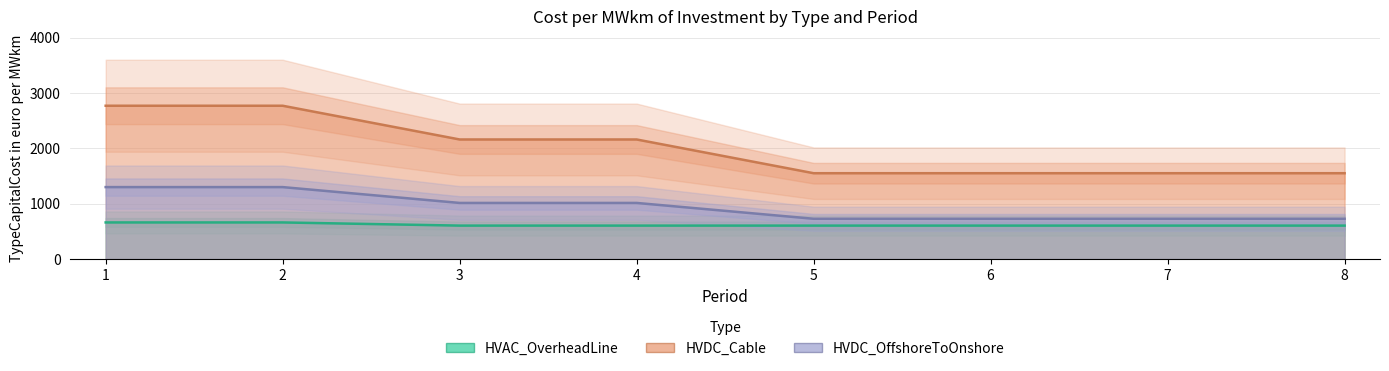

Between 3 and 4, which is larger?

3